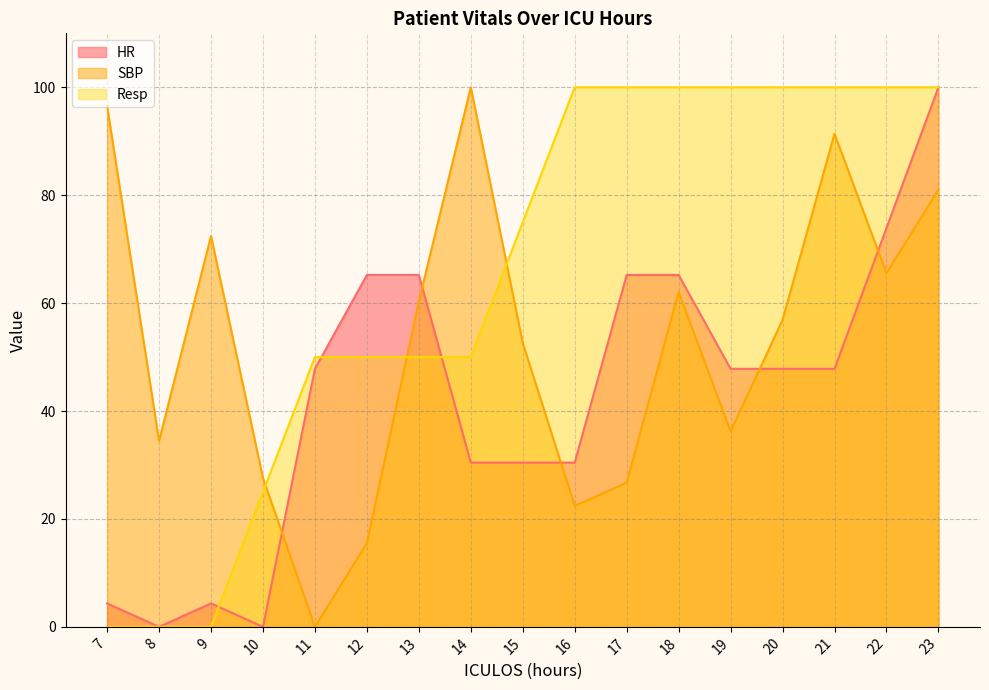

What is the difference between the second highest and minimum values in the HR series?

73.9